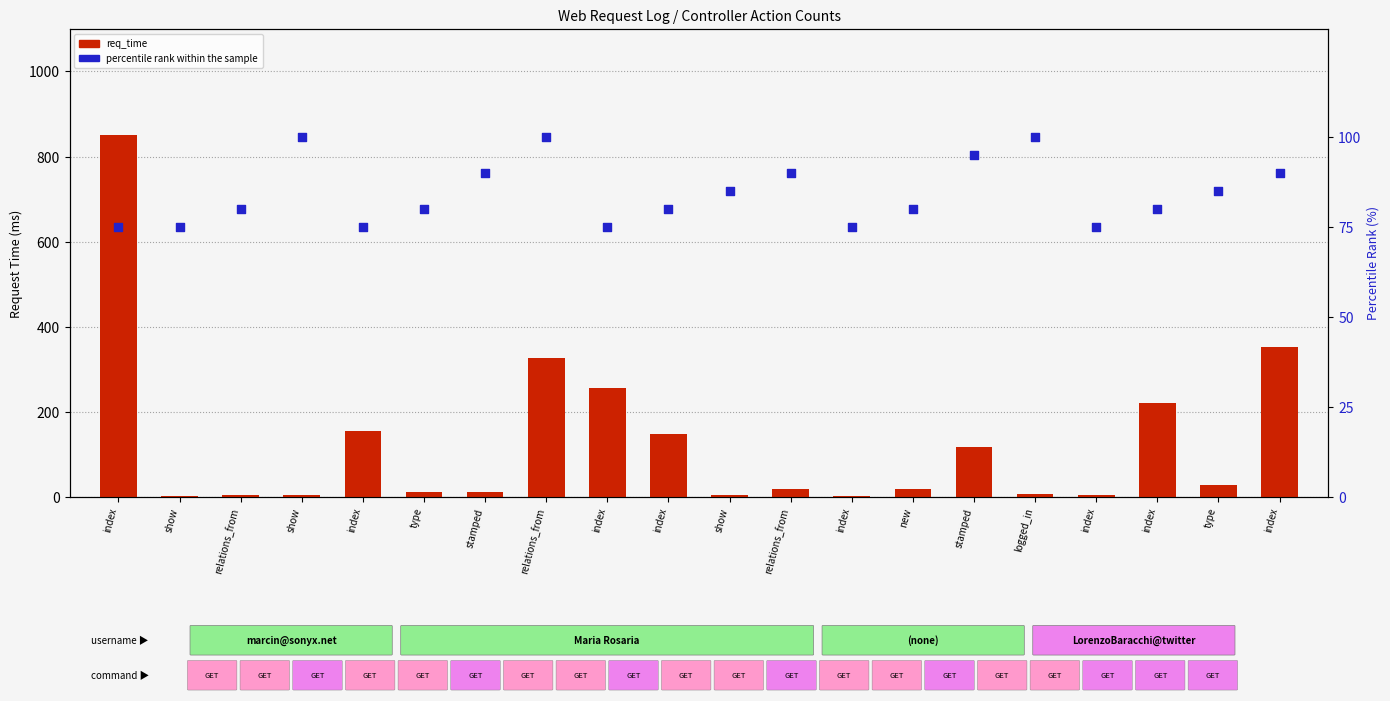

What is the total value across all series at index?

926